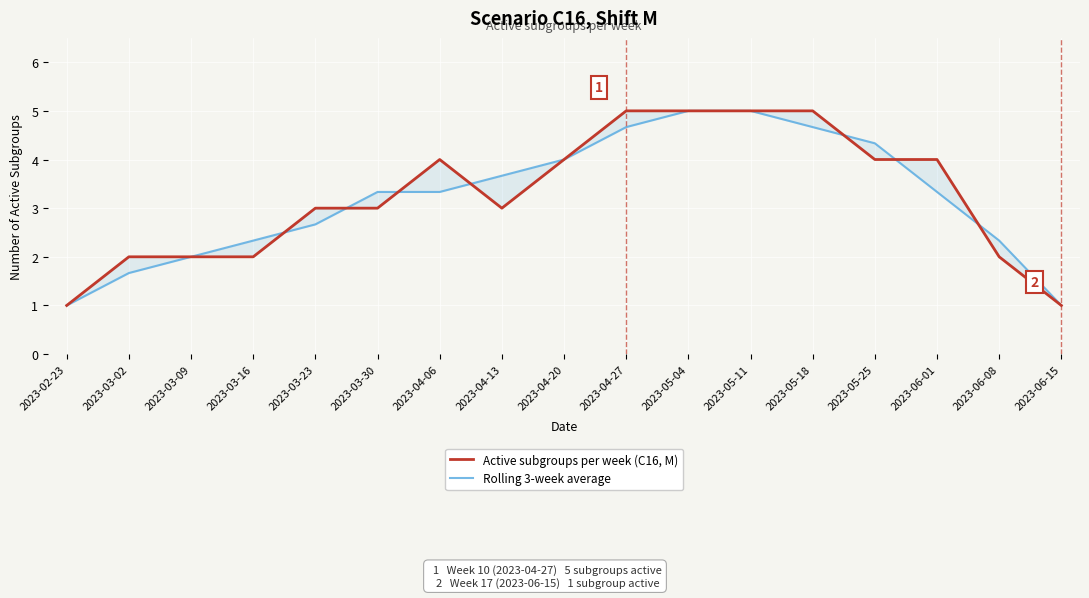

True or false: Active subgroups per week (C16, M) has a value of 3.4 at 2023-06-08.

False